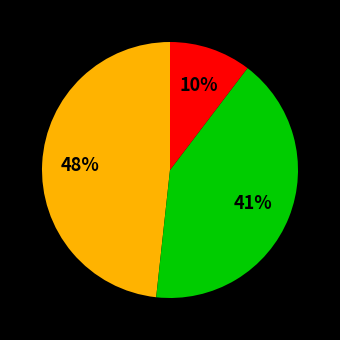

To the nearest percent, what is the difference between the largest and smallest slice percentages?

38%